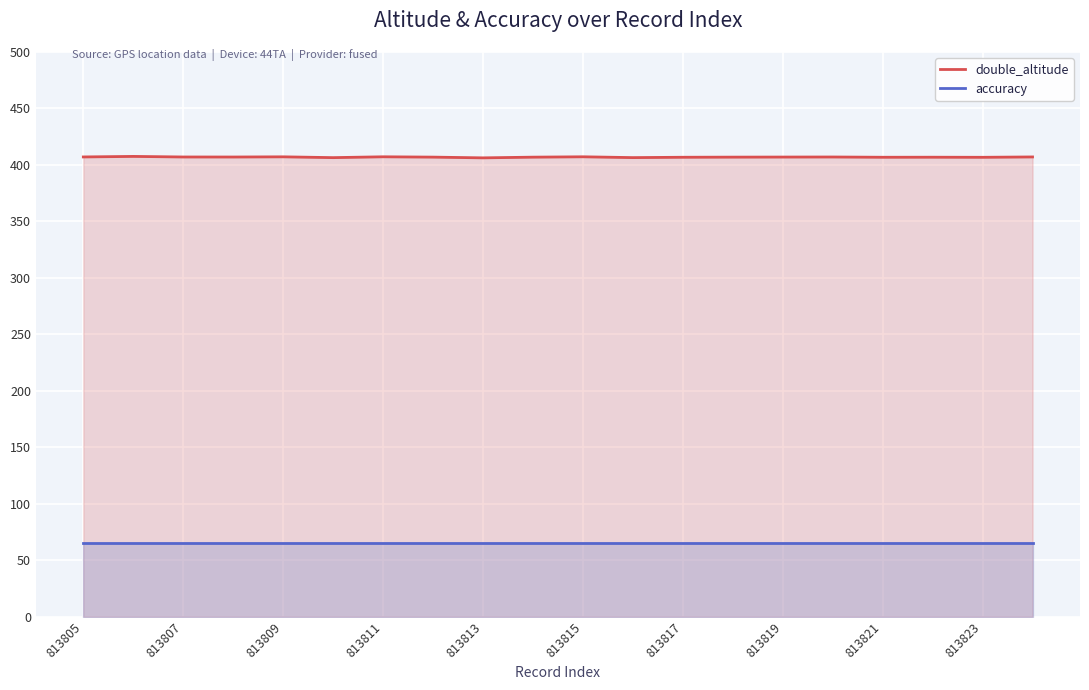

What is the value of the accuracy point at the 14th from the left?

65.0